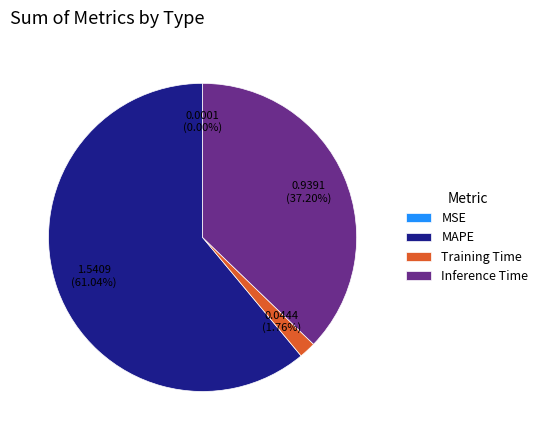

The Training Time slice represents 2% of the pie. True or false?

True